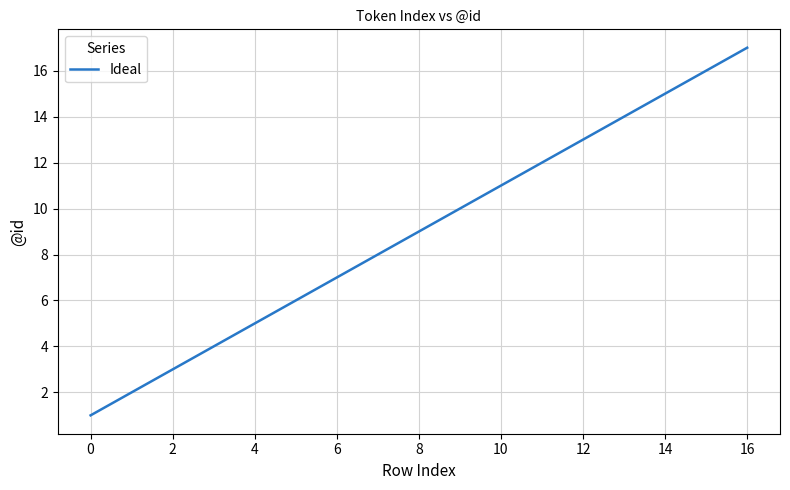

What is the greatest value displayed?

17